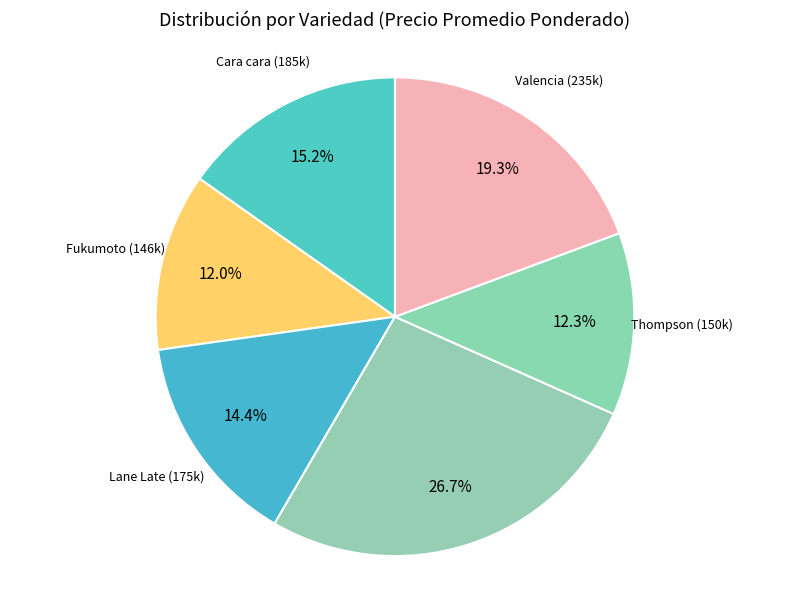

How many slices are in this pie chart?

6